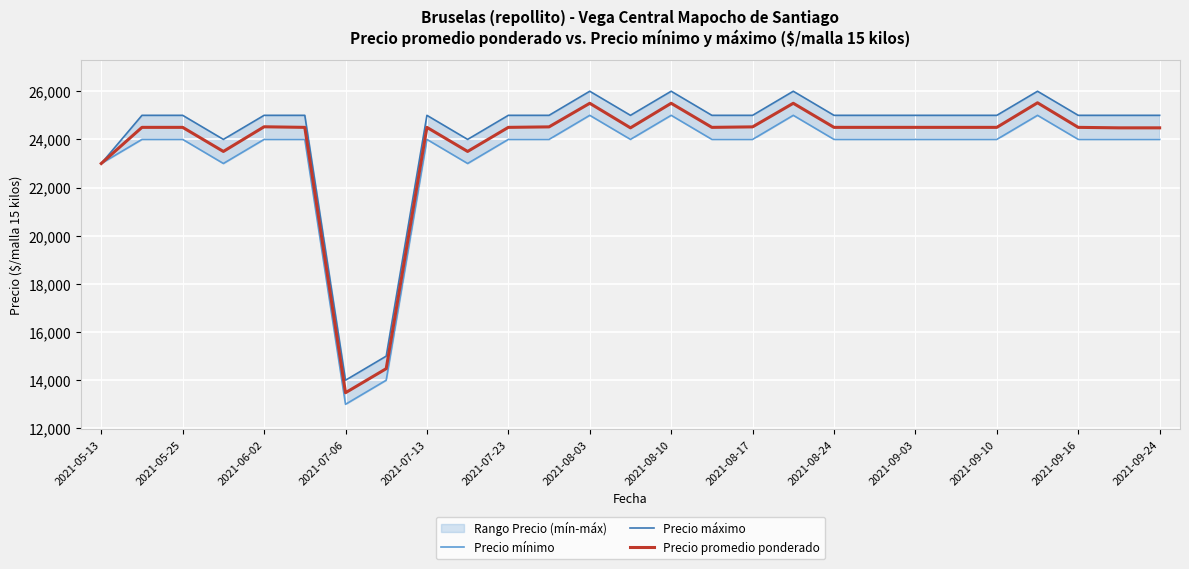

What is the greatest value displayed?

26000